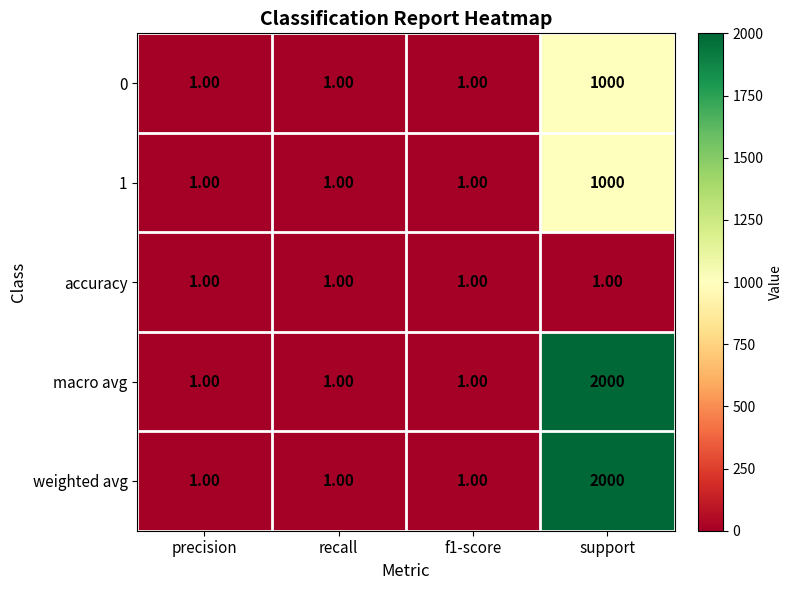

What is the sum of all weighted avg values?

2003